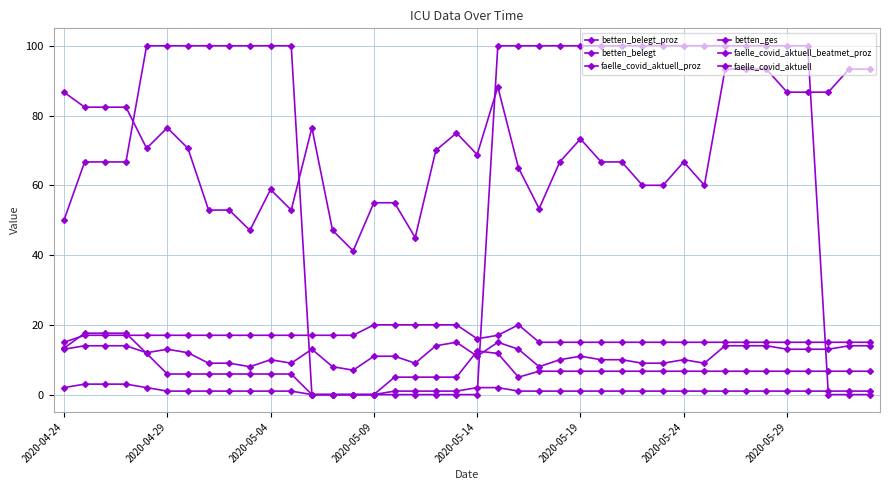

What is the average value of the betten_belegt series?

11.5